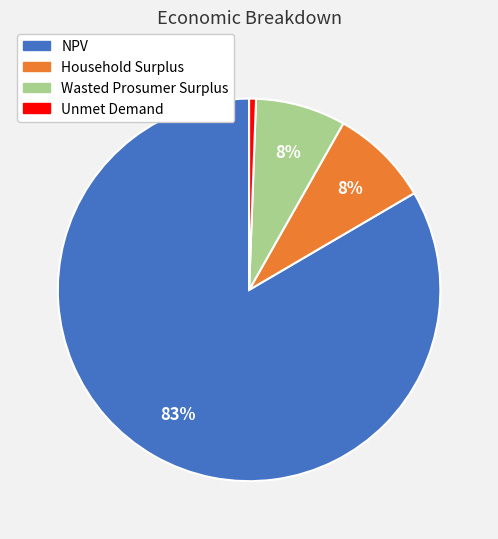

How many slices are in this pie chart?

4